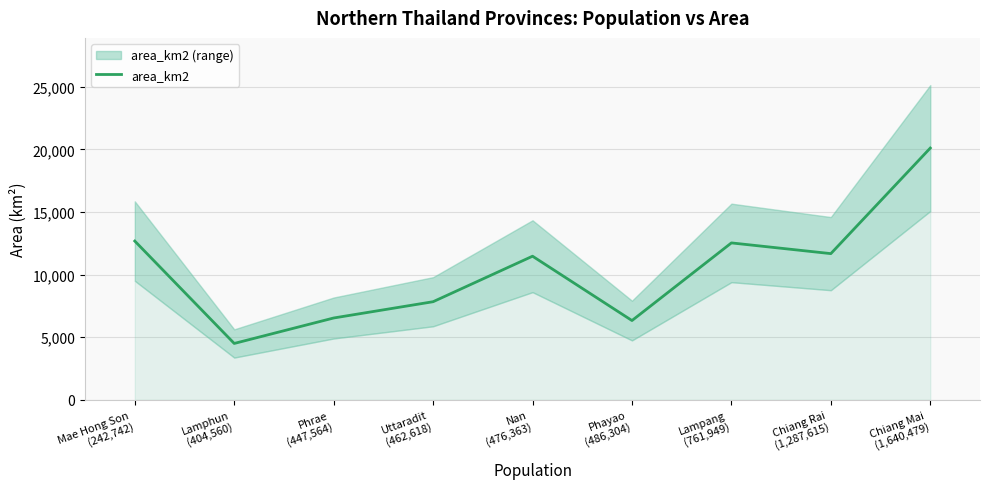

Which category has the lowest value across all series?

Lamphun
(404,560)